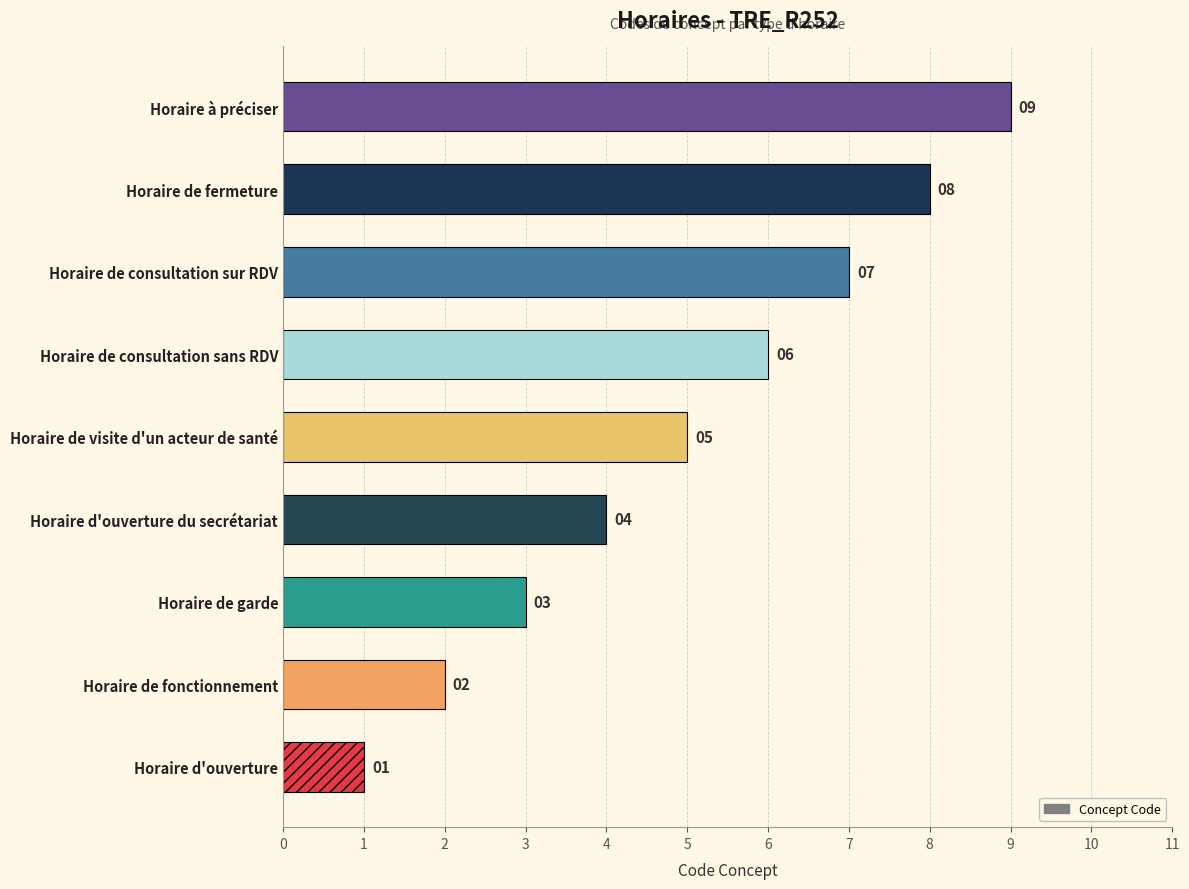

List the labels in order of value, largest first.

Horaire à préciser, Horaire de fermeture, Horaire de consultation sur RDV, Horaire de consultation sans RDV, Horaire de visite d'un acteur de santé, Horaire d'ouverture du secrétariat, Horaire de garde, Horaire de fonctionnement, Horaire d'ouverture